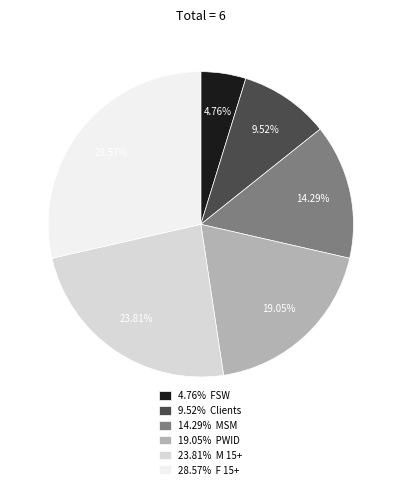

Do 9.52% Clients and 14.29% MSM together represent more than half of the pie?

No